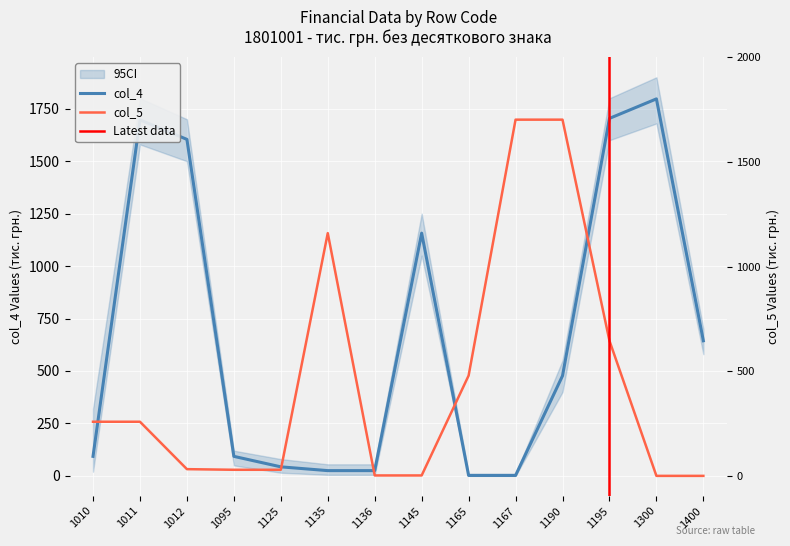

List the labels in order of col_4 value, smallest first.

1165, 1167, 1135, 1136, 1125, 1010, 1095, 1190, 1400, 1145, 1012, 1011, 1195, 1300